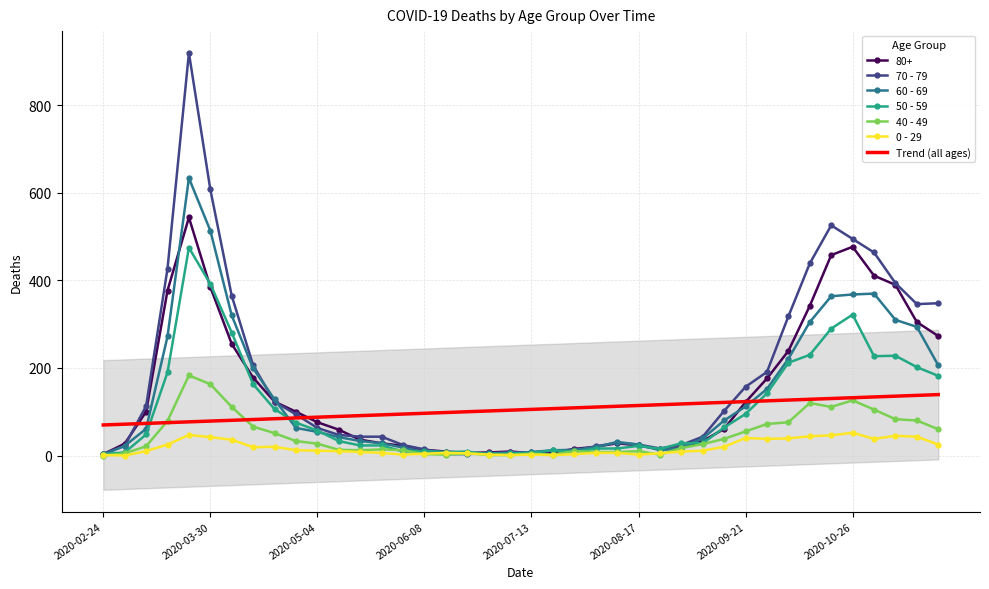

The value of 40 - 49 at 2020-03-30 is 243.7. True or false?

False